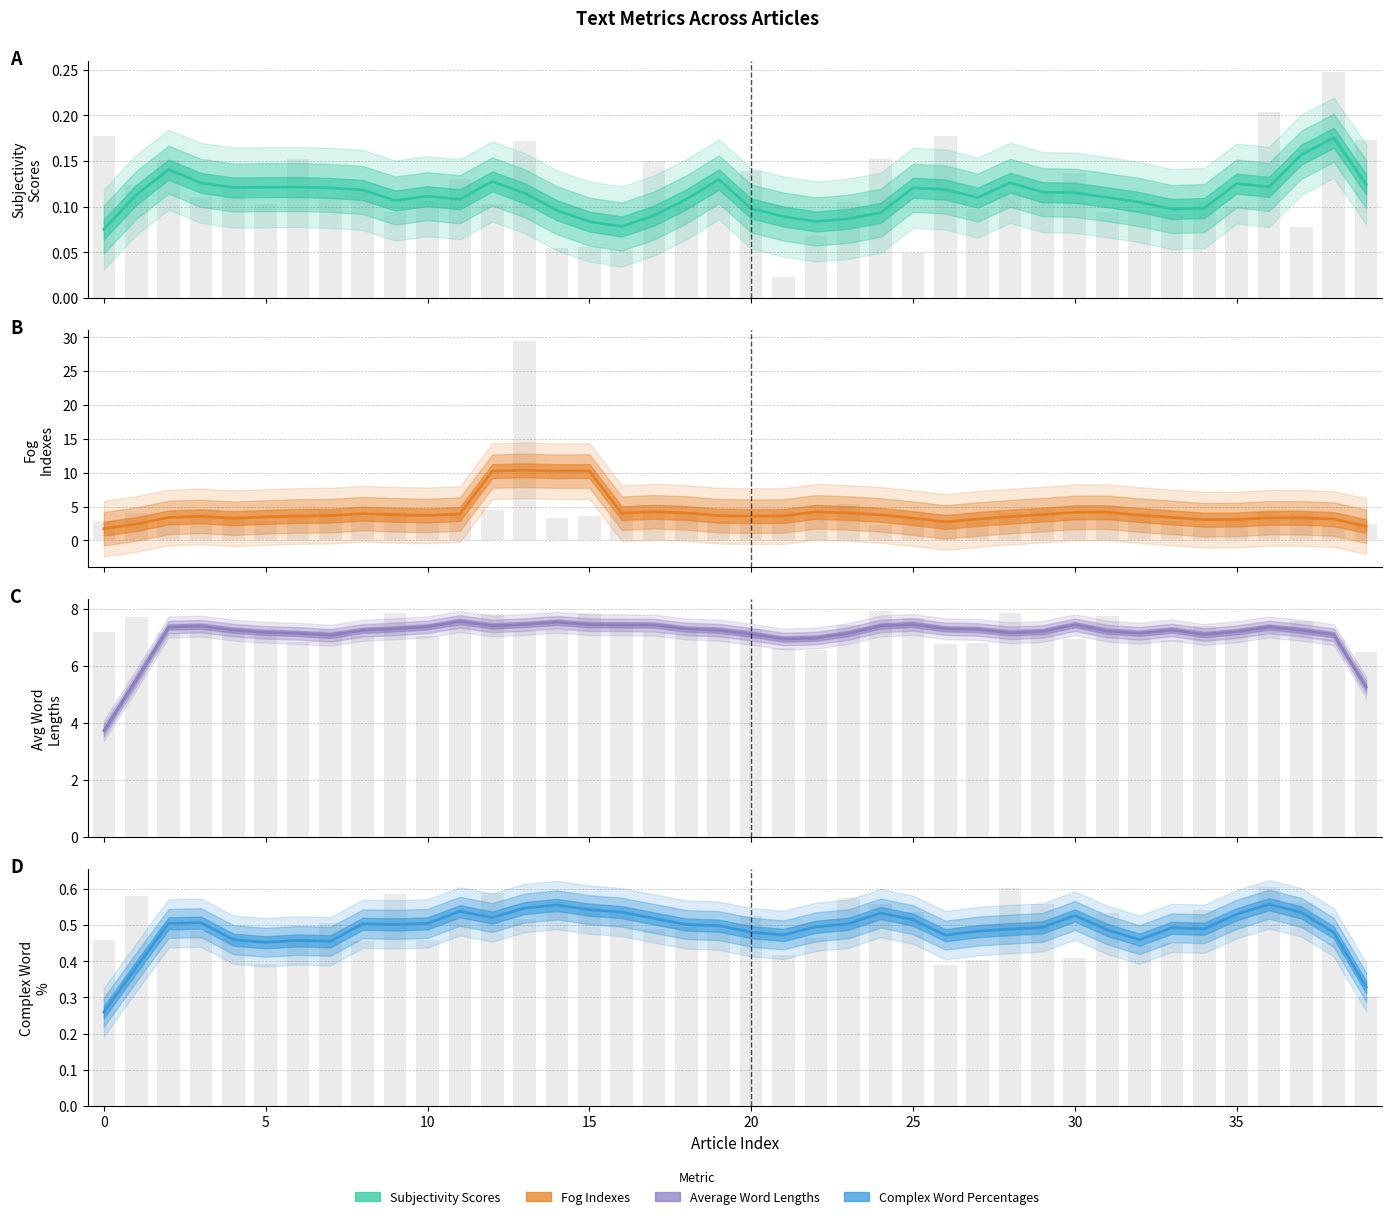

At which category does the chart reach its peak across all series?

13